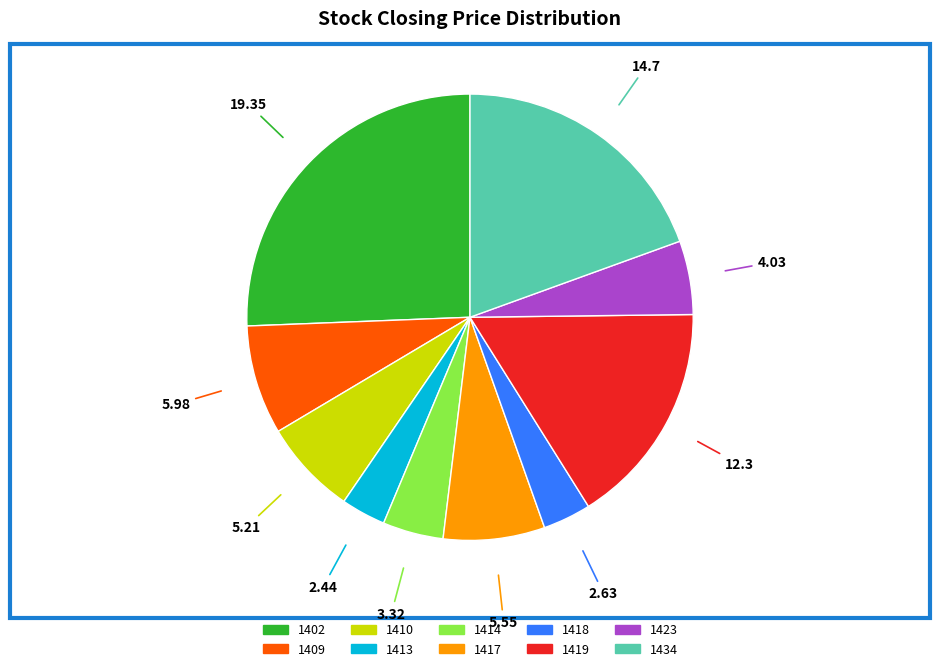

Is it true that 1410 is 1% of the pie?

False